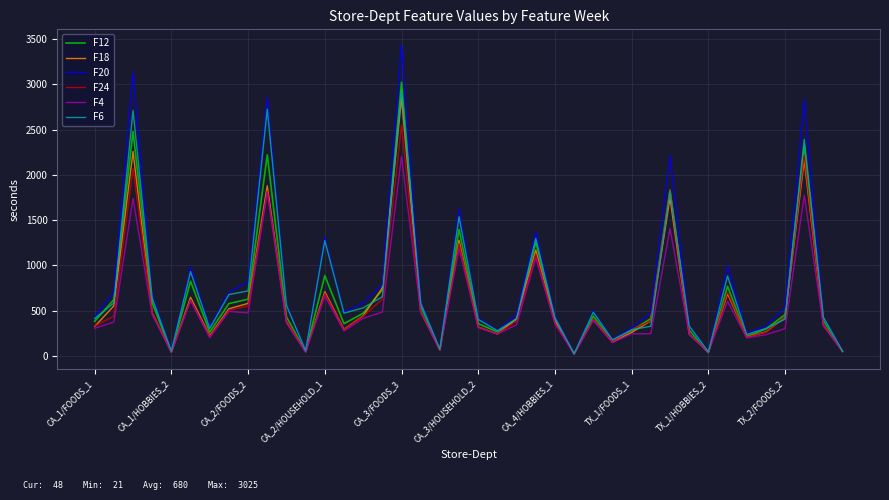

Which series has the largest range (max minus min)?

F20